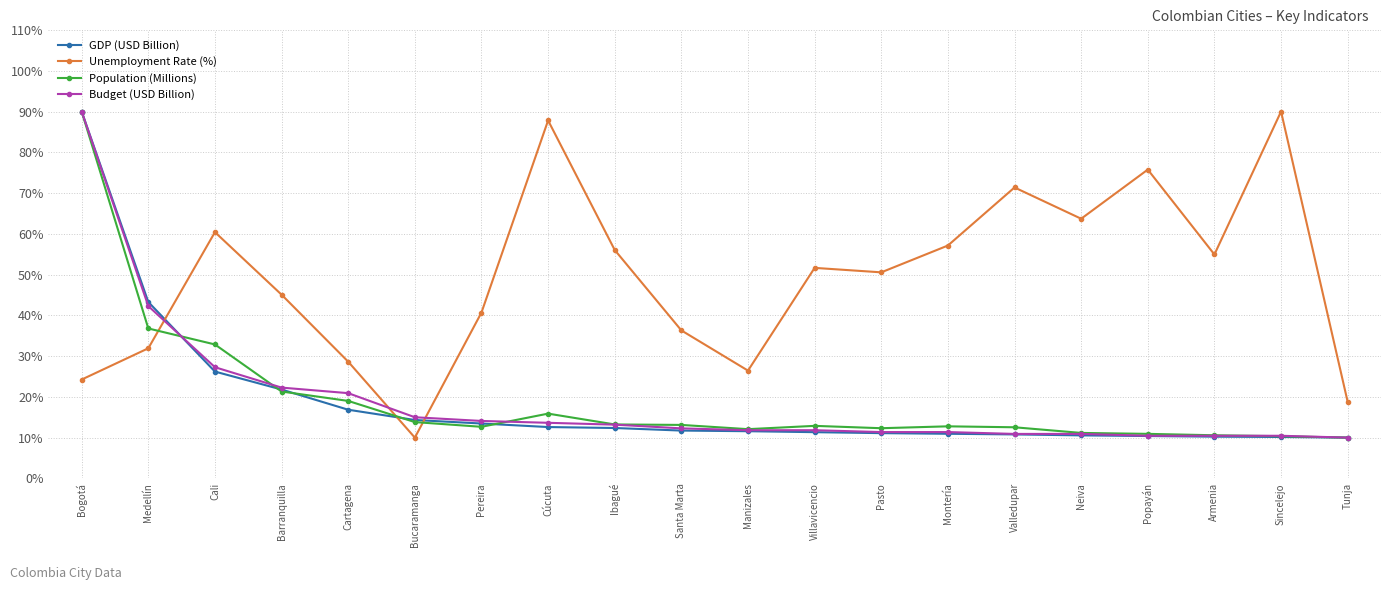

At which category does Population (Millions) reach its first local peak?

Cúcuta